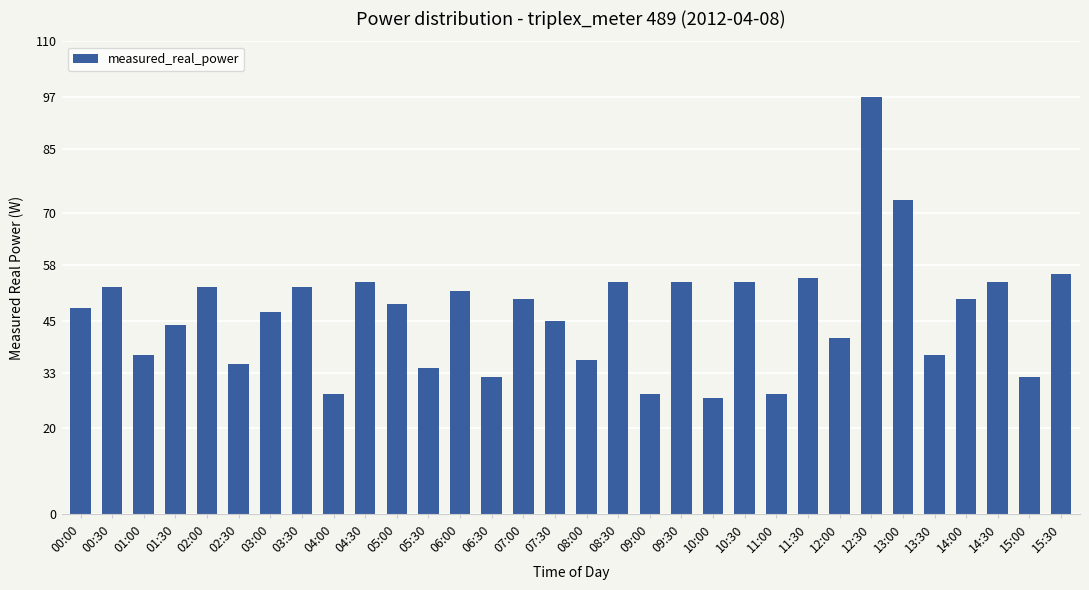

Reading left to right, what are all the values shown in this chart?

00:00=48	00:30=53	01:00=37	01:30=44	02:00=53	02:30=35	03:00=47	03:30=53	04:00=28	04:30=54	05:00=49	05:30=34	06:00=52	06:30=32	07:00=50	07:30=45	08:00=36	08:30=54	09:00=28	09:30=54	10:00=27	10:30=54	11:00=28	11:30=55	12:00=41	12:30=97	13:00=73	13:30=37	14:00=50	14:30=54	15:00=32	15:30=56